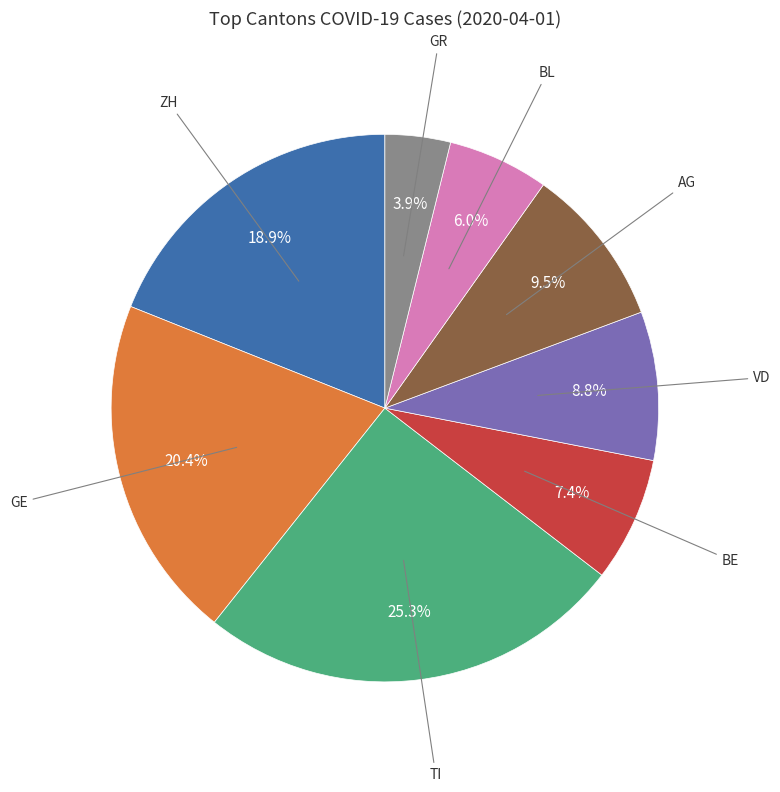

Is there a majority slice in this chart?

No